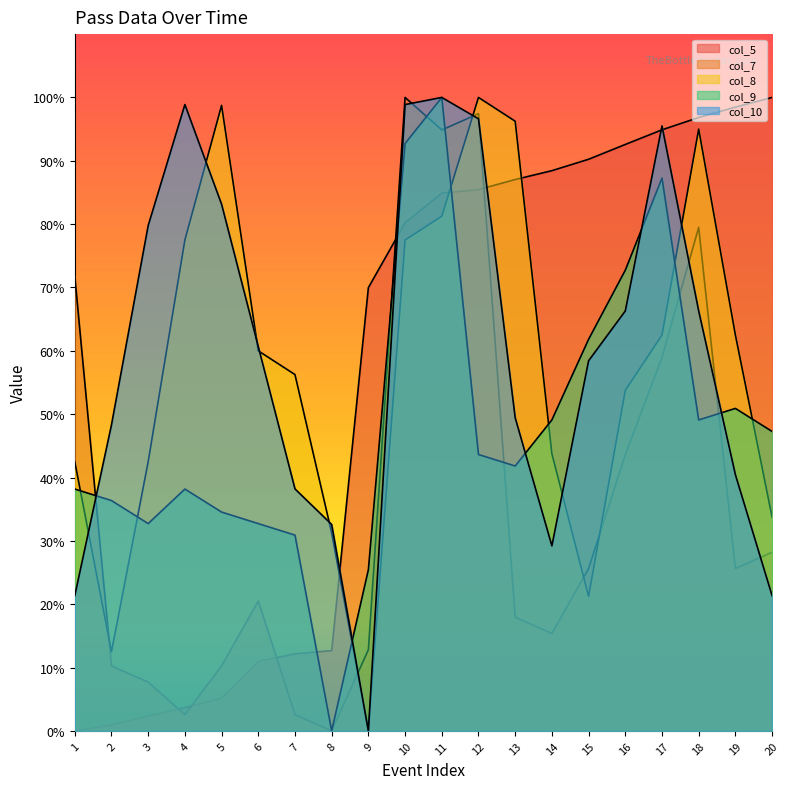

The value of col_9 at 19 is 87.6. True or false?

False